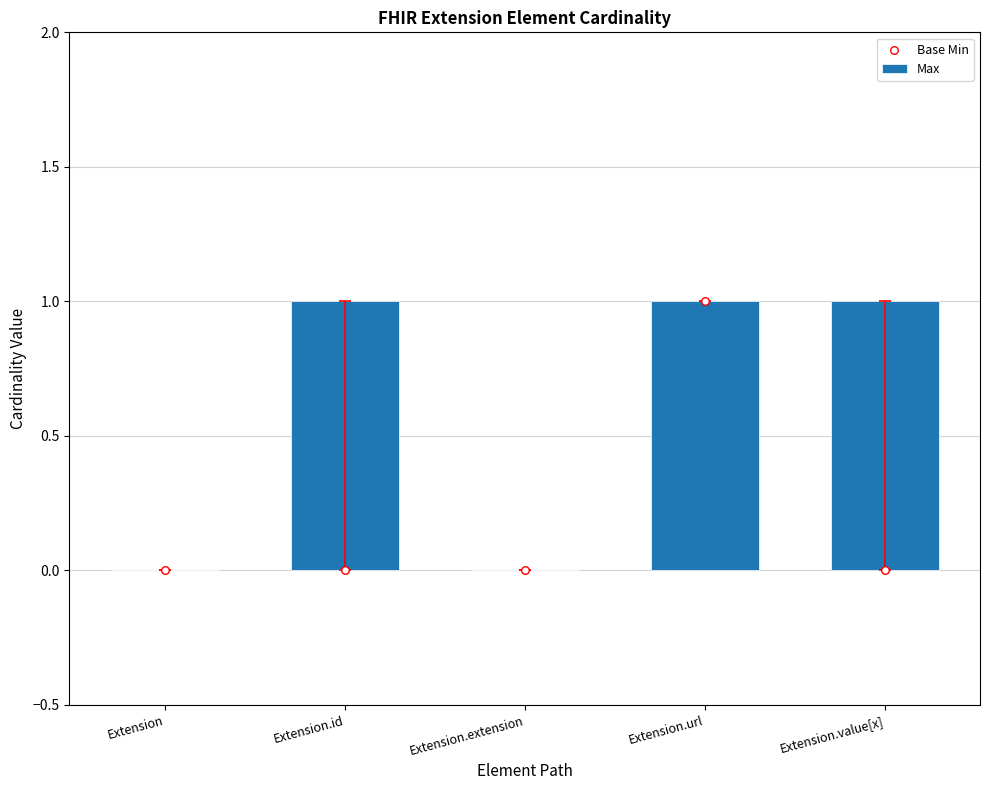

What are all the series names shown in the legend?

Max, Base Min